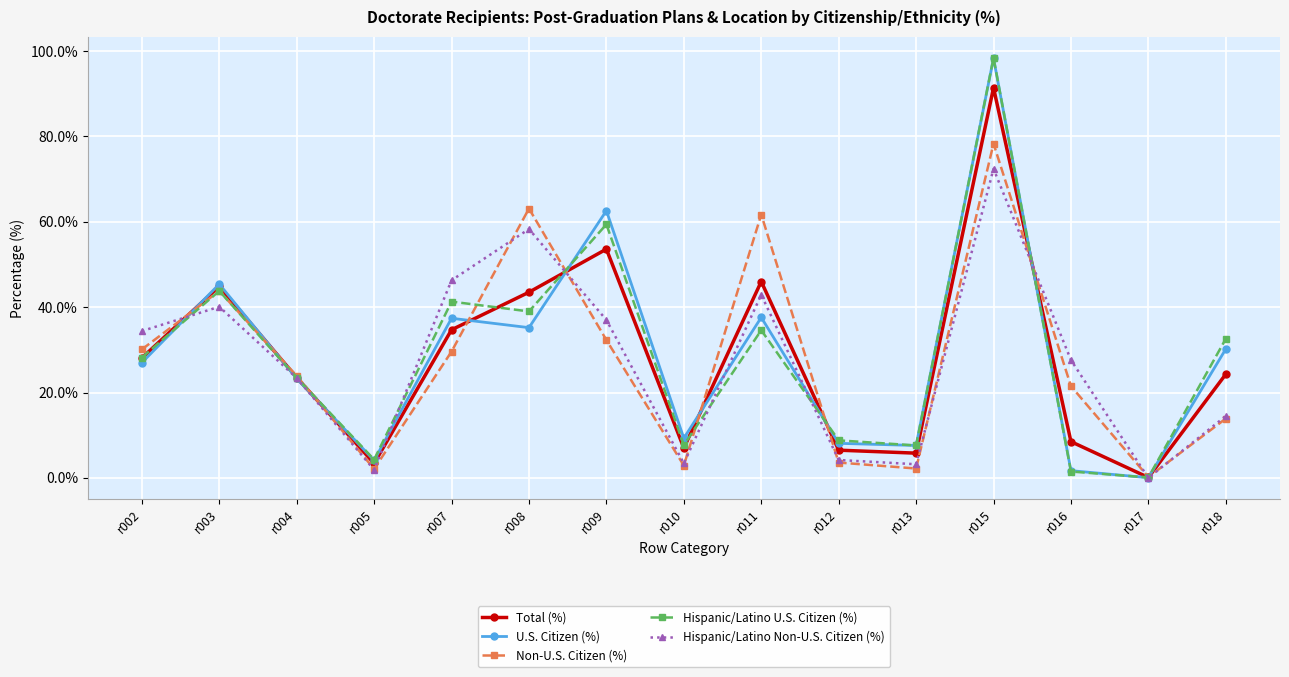

Is it true that Hispanic/Latino U.S. Citizen (%) equals 1.5 at r016?

True